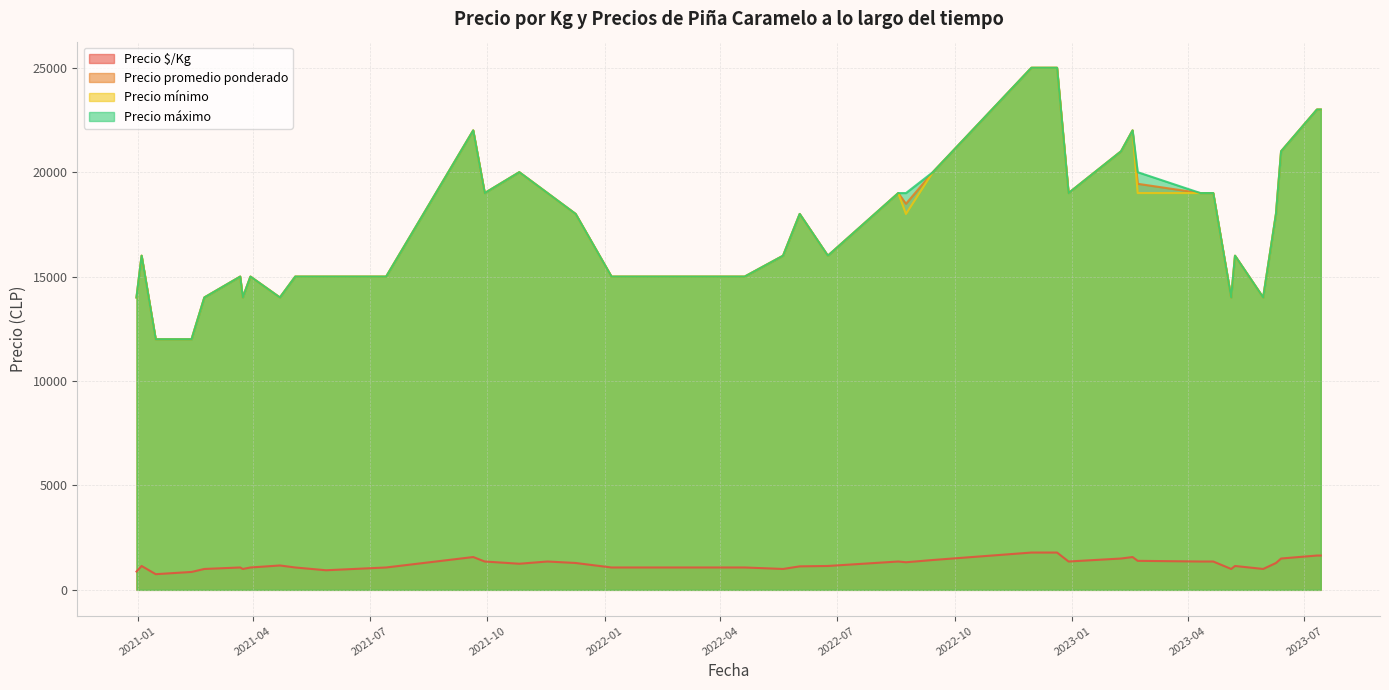

Is the value of Precio $/Kg at 2022-06-24 greater than the value of Precio mínimo at 2021-12-09?

No